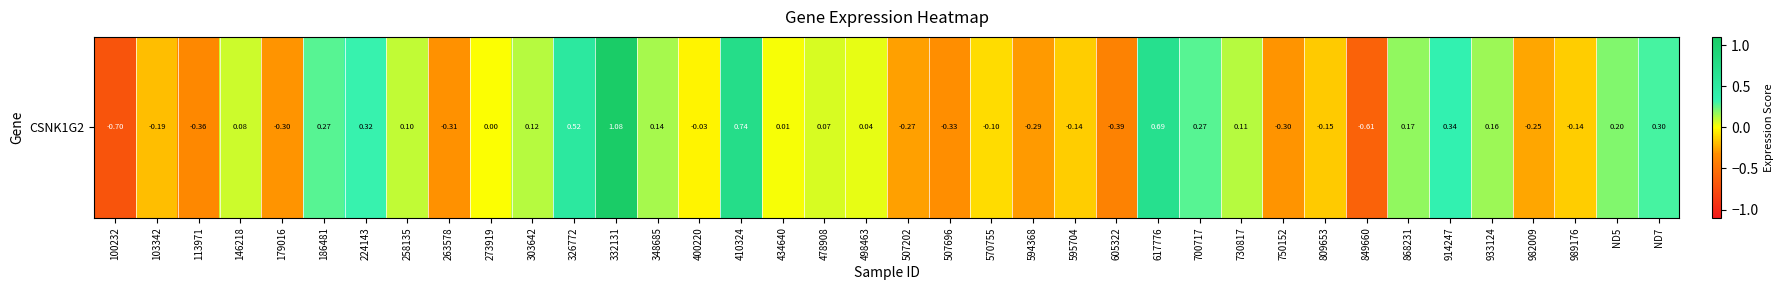

At which category does the chart reach its peak across all series?

332131